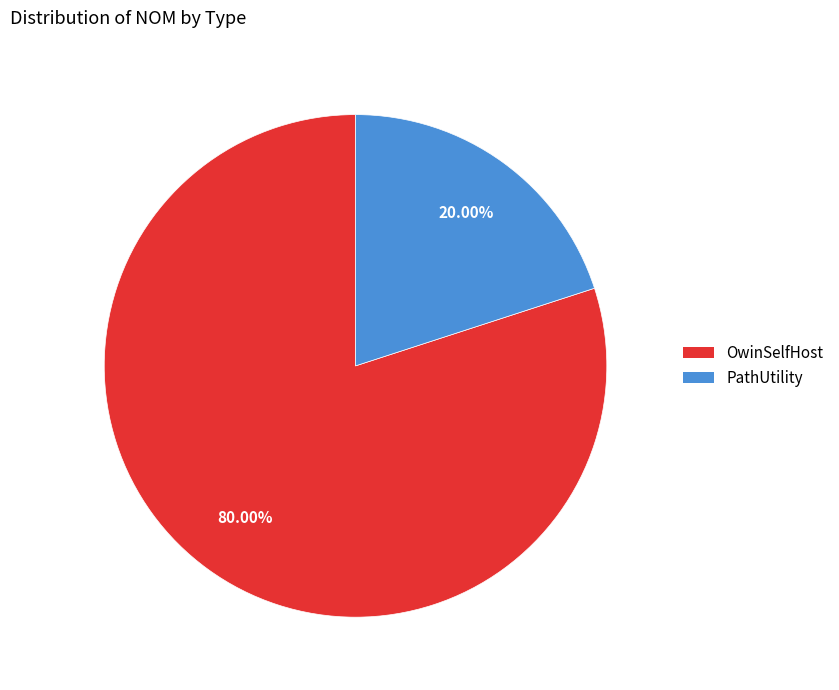

Is there a majority slice in this chart?

Yes